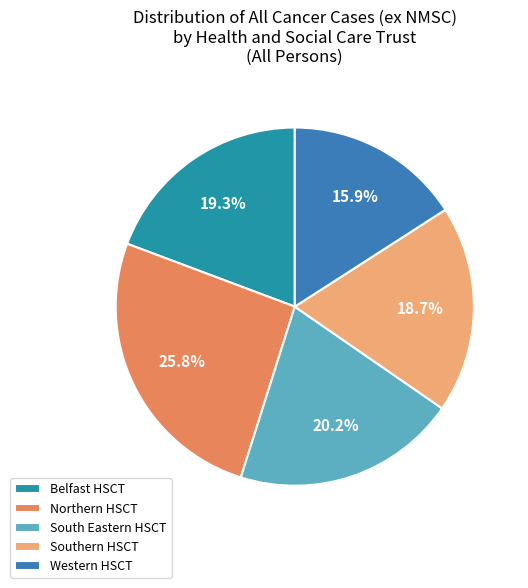

The Northern HSCT slice represents 26% of the pie. True or false?

True